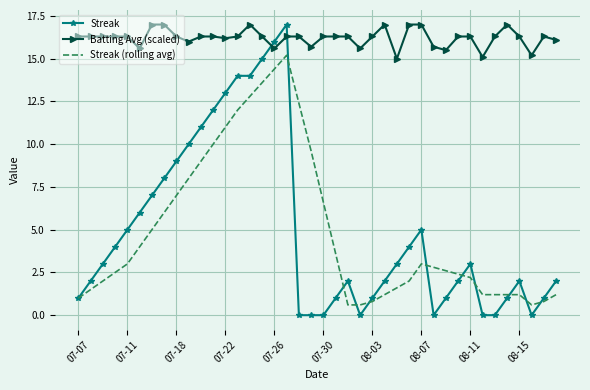

True or false: Batting Avg (scaled) and Streak (rolling avg) cross at least once.

False